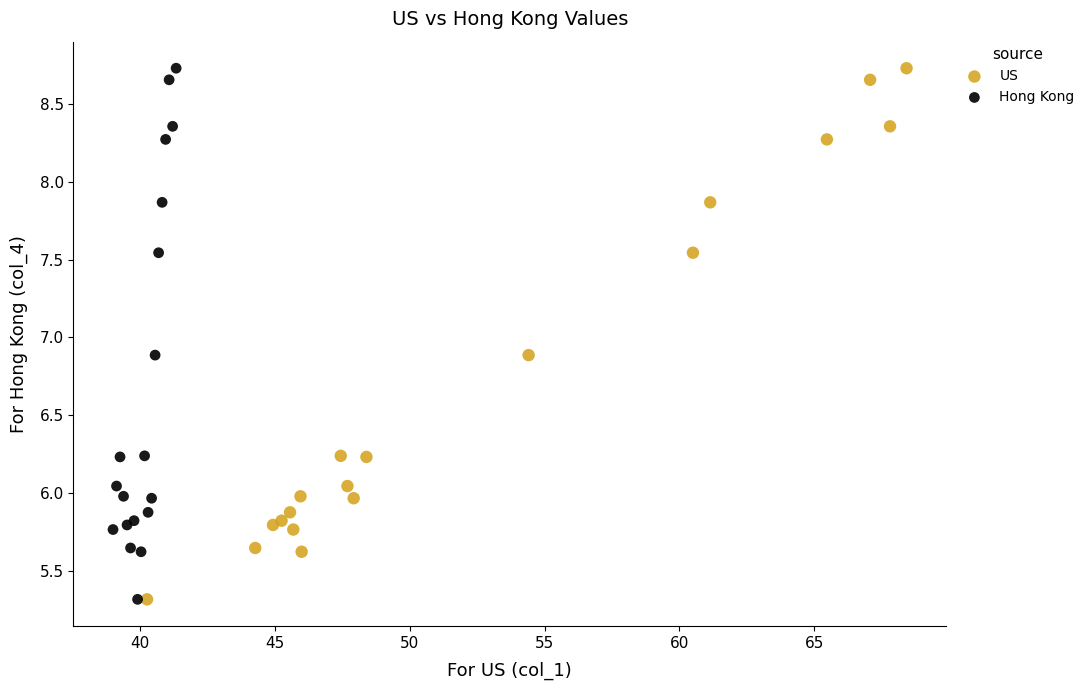

What are all the series names shown in the legend?

US, Hong Kong